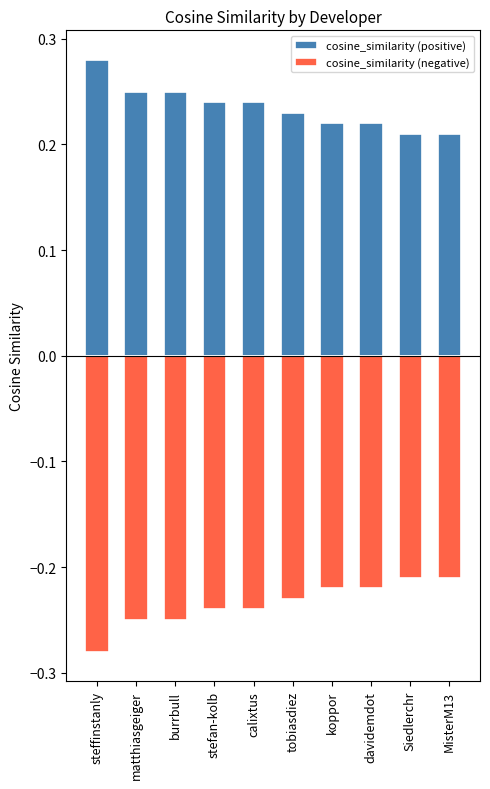

Which series has the largest range (max minus min)?

cosine_similarity (positive)